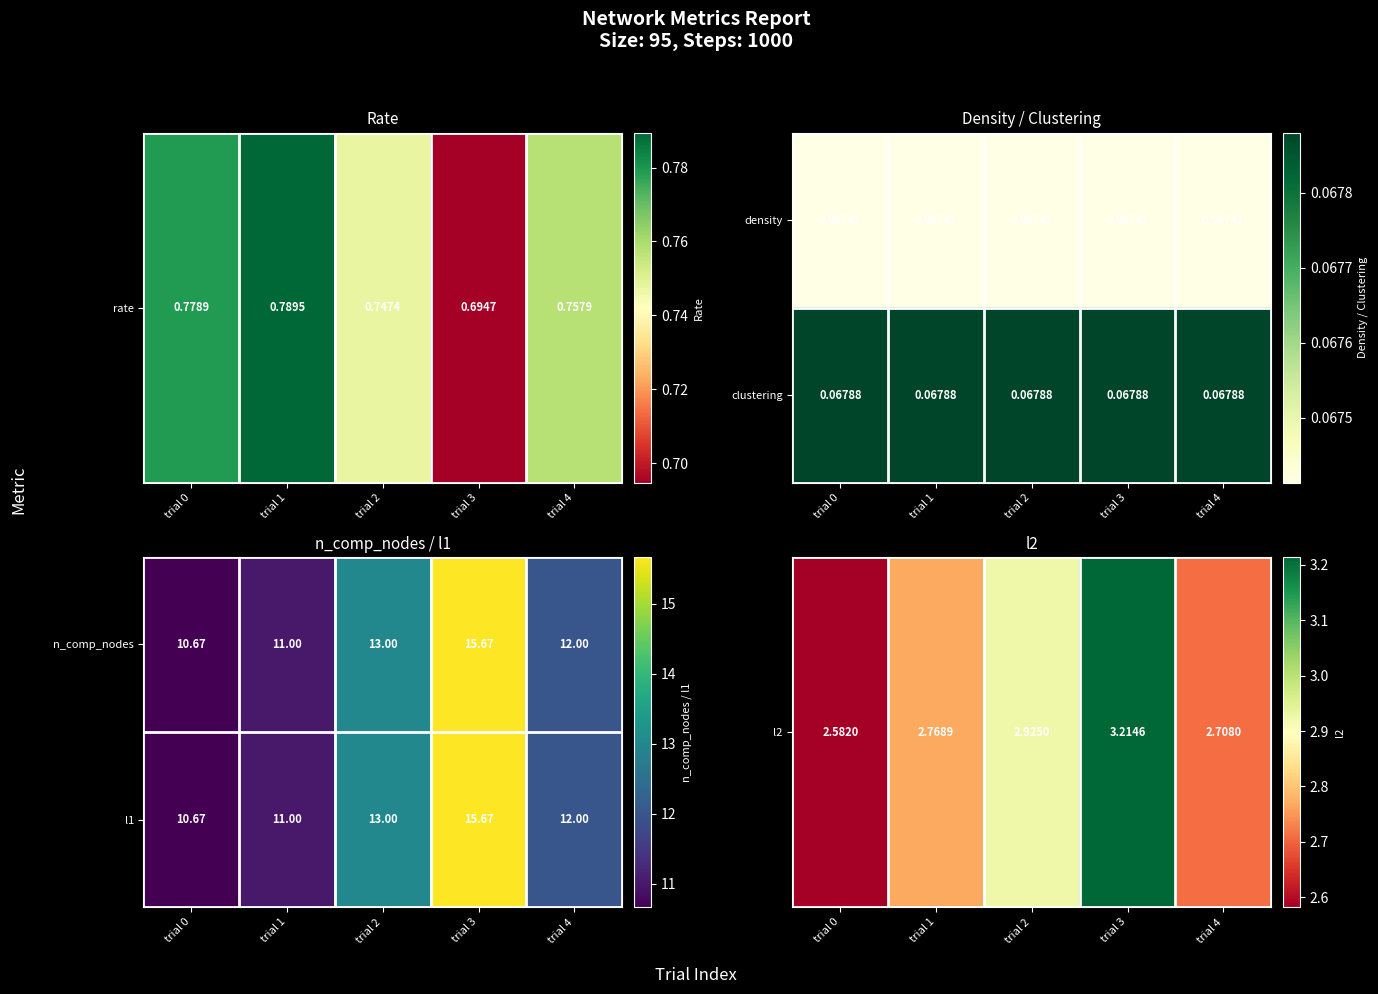

Rank the categories by l1 value from lowest to highest.

trial 0, trial 1, trial 4, trial 2, trial 3